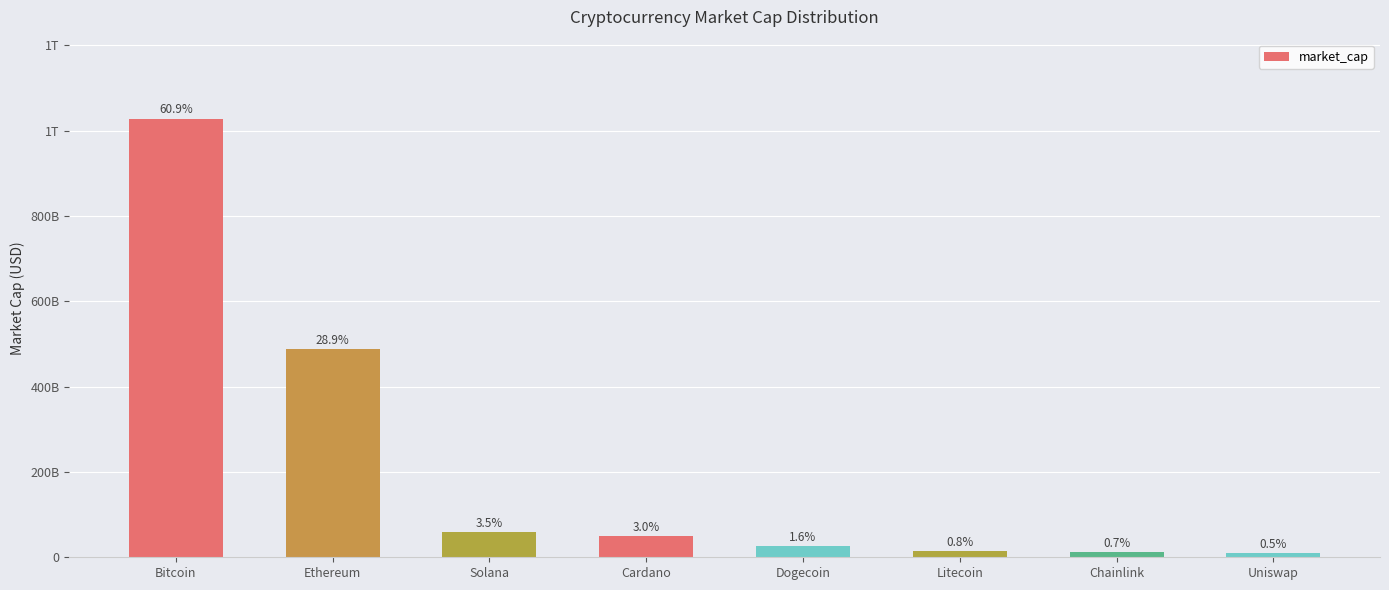

What is the difference between the values at Bitcoin and Dogecoin?

1001021512101